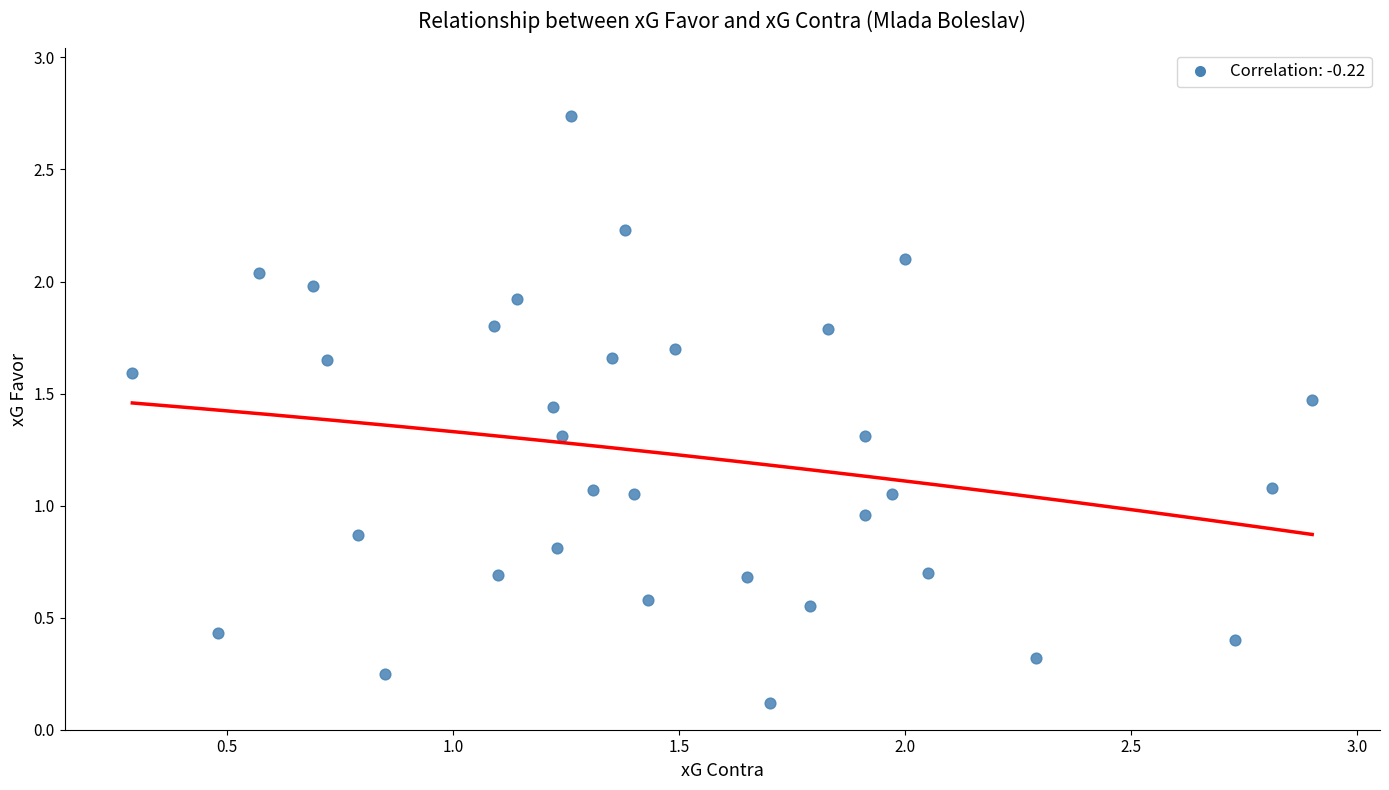

What is the range of Y values (max minus min)?

2.6